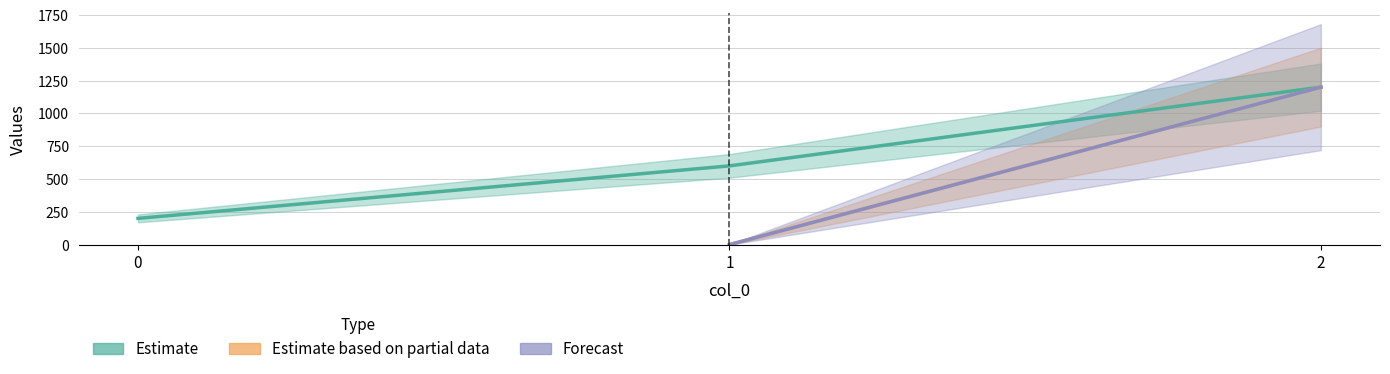

Which series has the largest range (max minus min)?

Estimate based on partial data